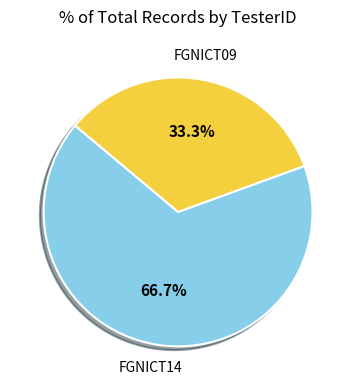

Which category has the smallest portion of the pie?

FGNICT09